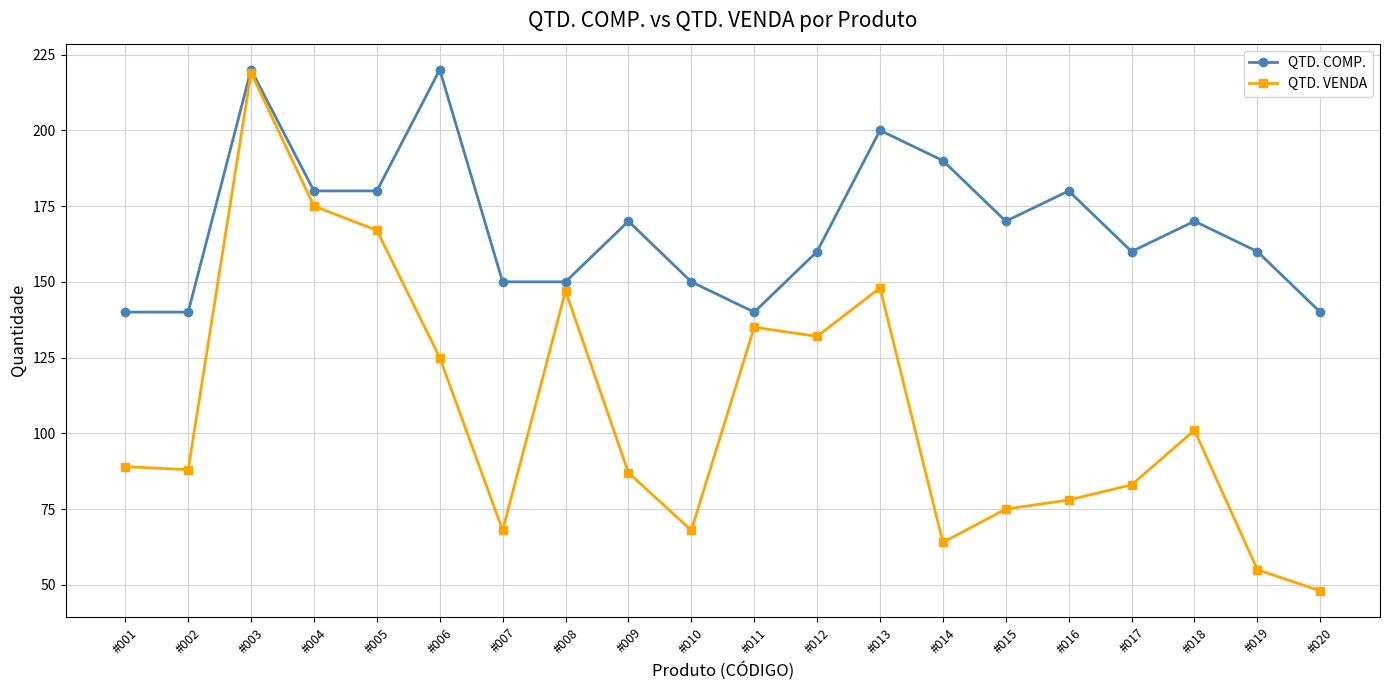

At which category does QTD. COMP. reach its first local peak?

#003